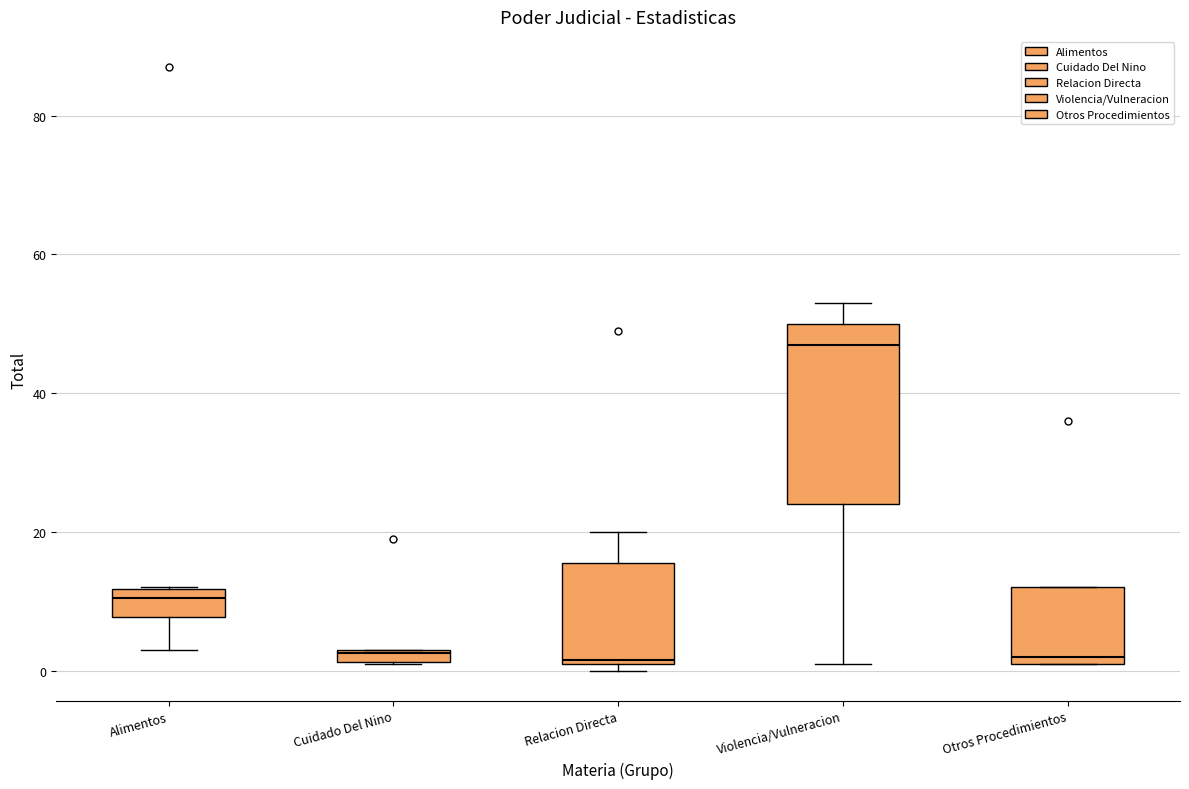

Comparing the boxes themselves (not the whiskers), which one is the tallest?

Violencia/Vulneracion